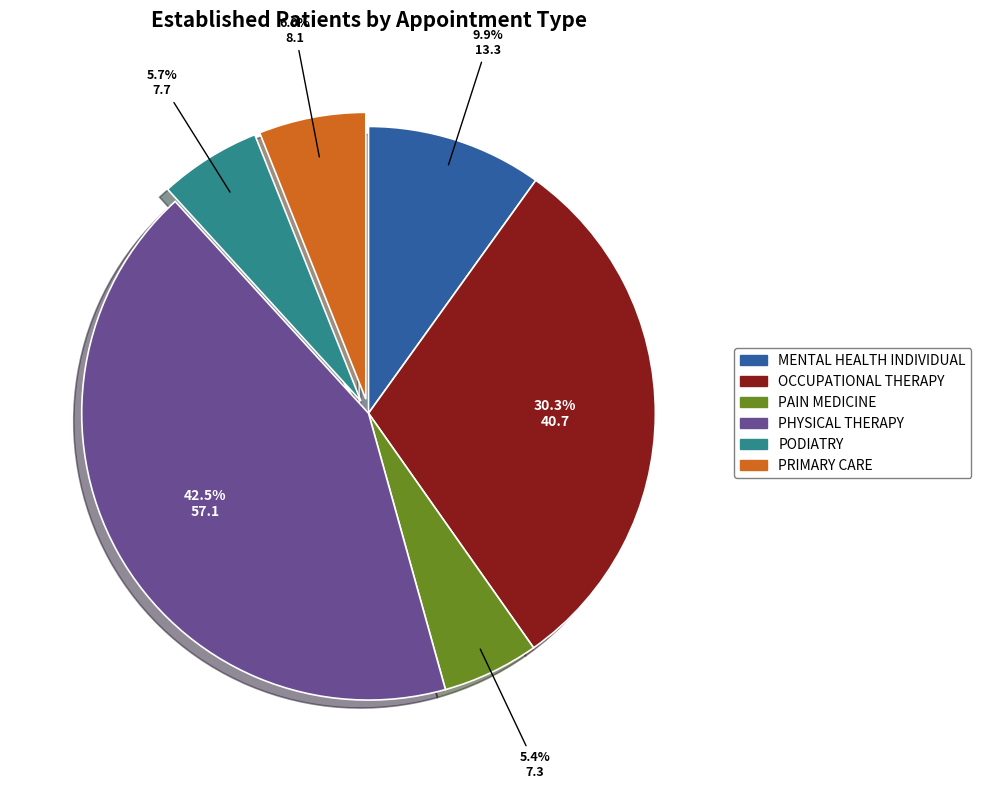

To the nearest percent, what portion does PRIMARY CARE represent?

6%